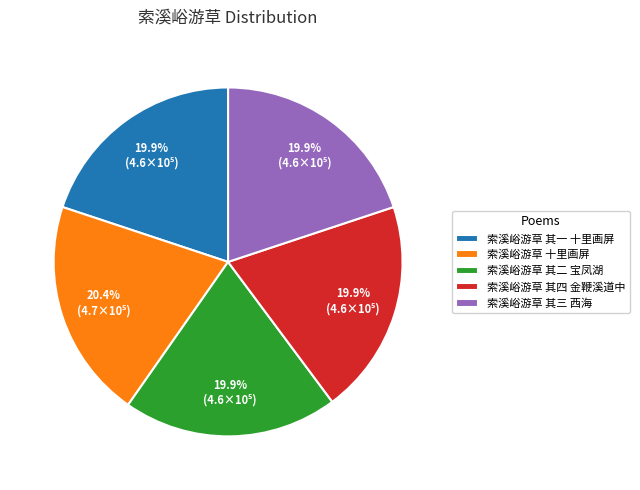

Does 索溪峪游草 十里画屏 account for over 50% of the chart?

No